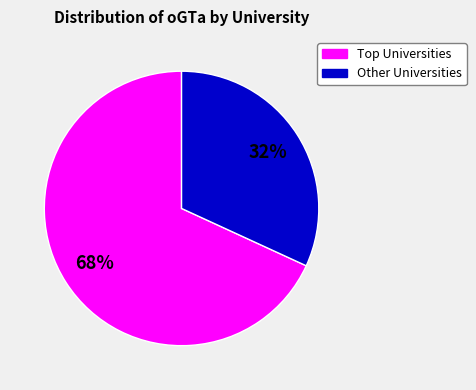

To the nearest percent, what is the average slice percentage?

50%